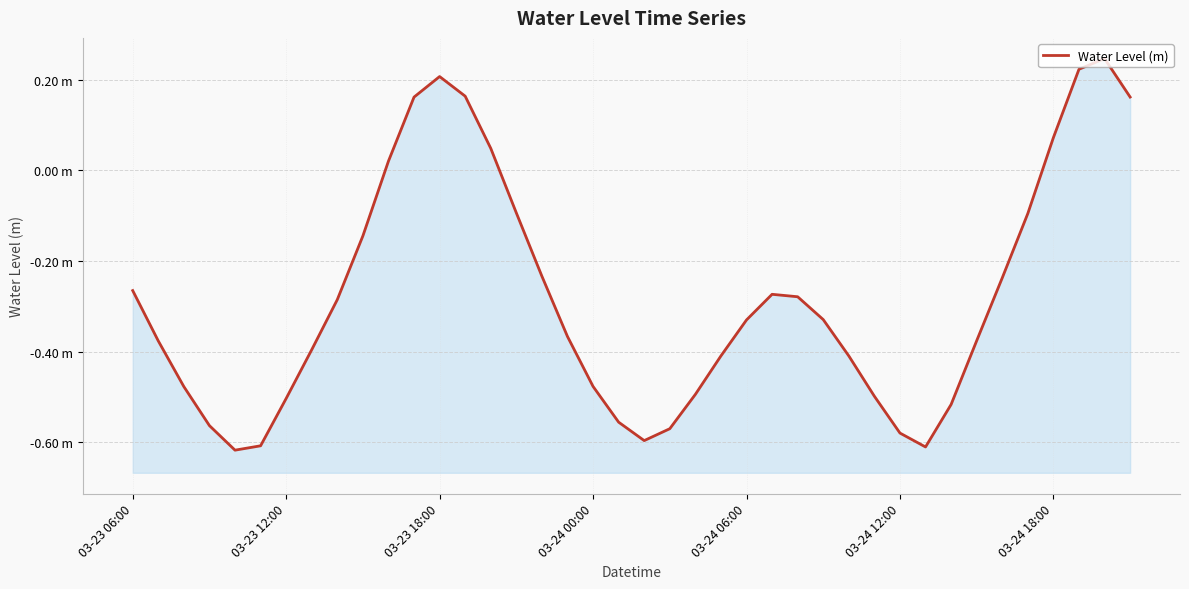

What is the maximum value shown in the chart?

0.2